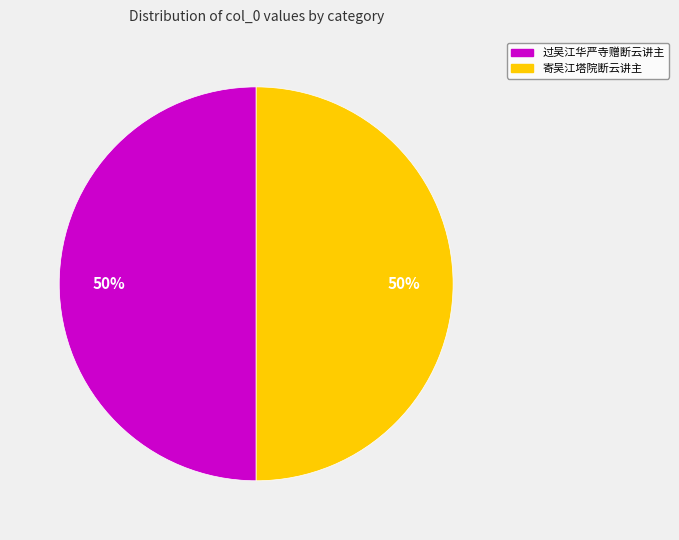

Is the sum of 寄吴江塔院断云讲主 and 过吴江华严寺赠断云讲主 greater than half?

Yes